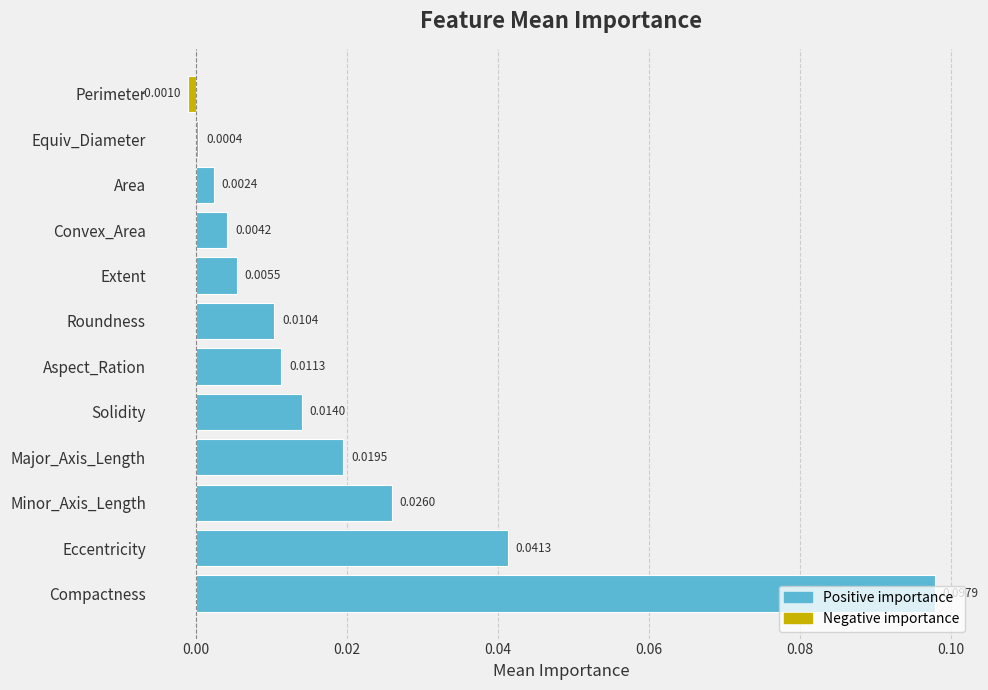

What is the label of the 7th bar from the top?

Aspect_Ration